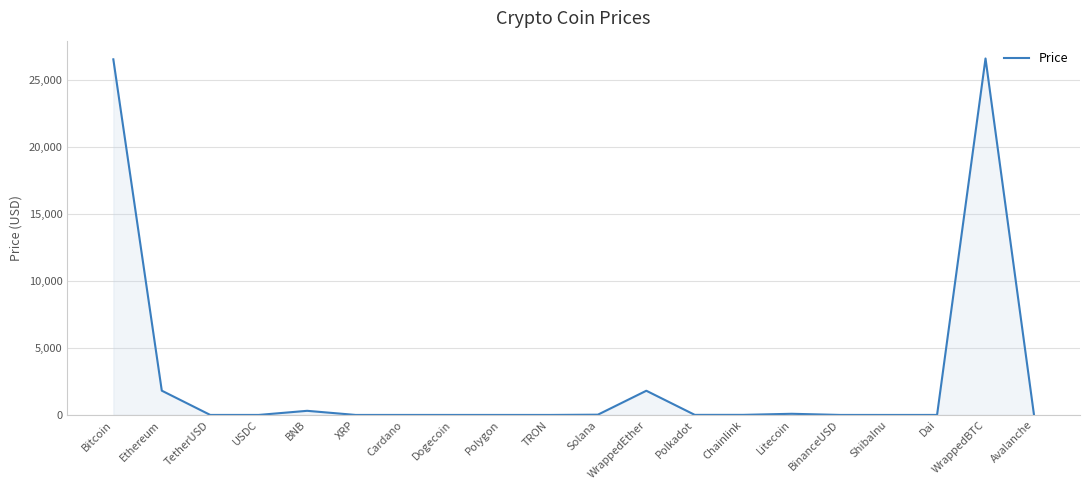

What is the maximum value shown in the chart?

26580.2